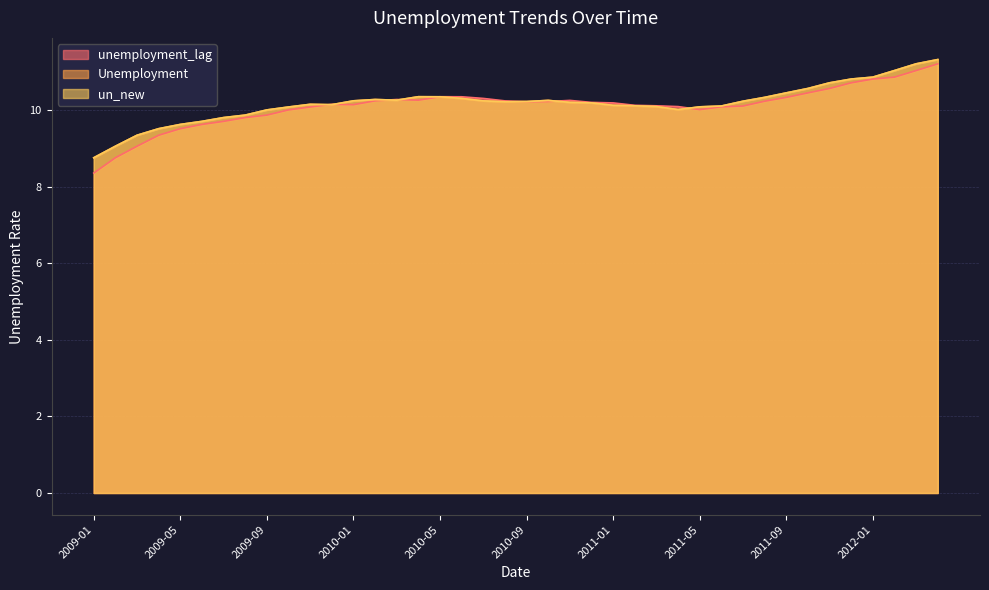

Does the chart display data point markers on the line(s)?

No